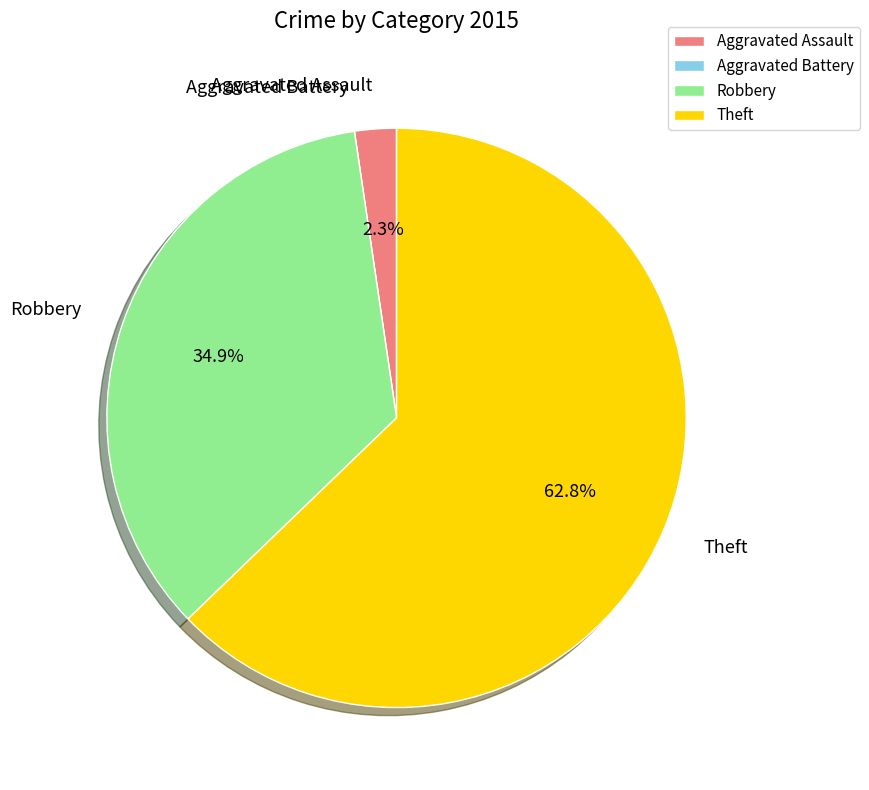

What is the ratio of the value at Aggravated Assault to the value at Robbery?

0.1